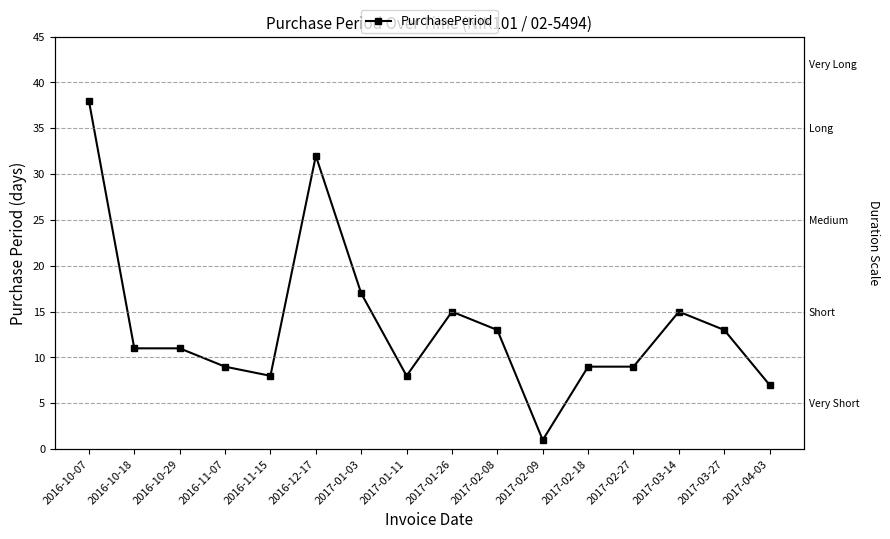

How many lines are shown in the chart?

1